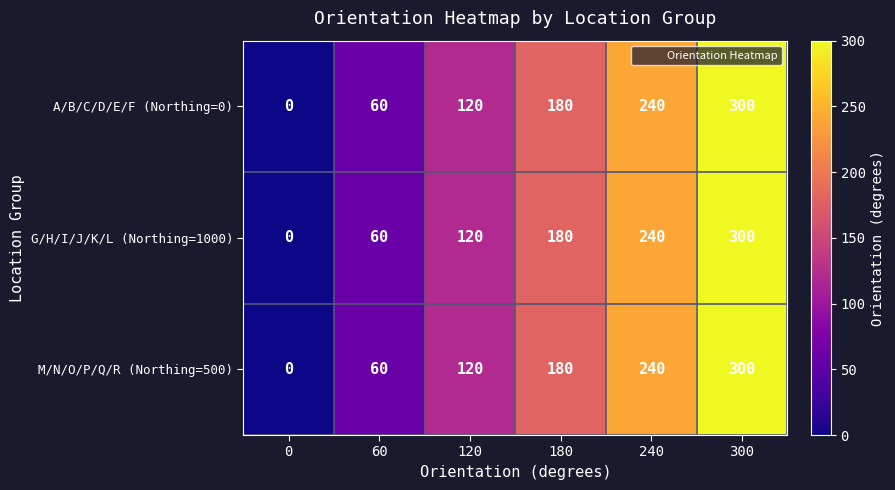

How many M/N/O/P/Q/R (Northing=500) values are between 60 and 240?

4